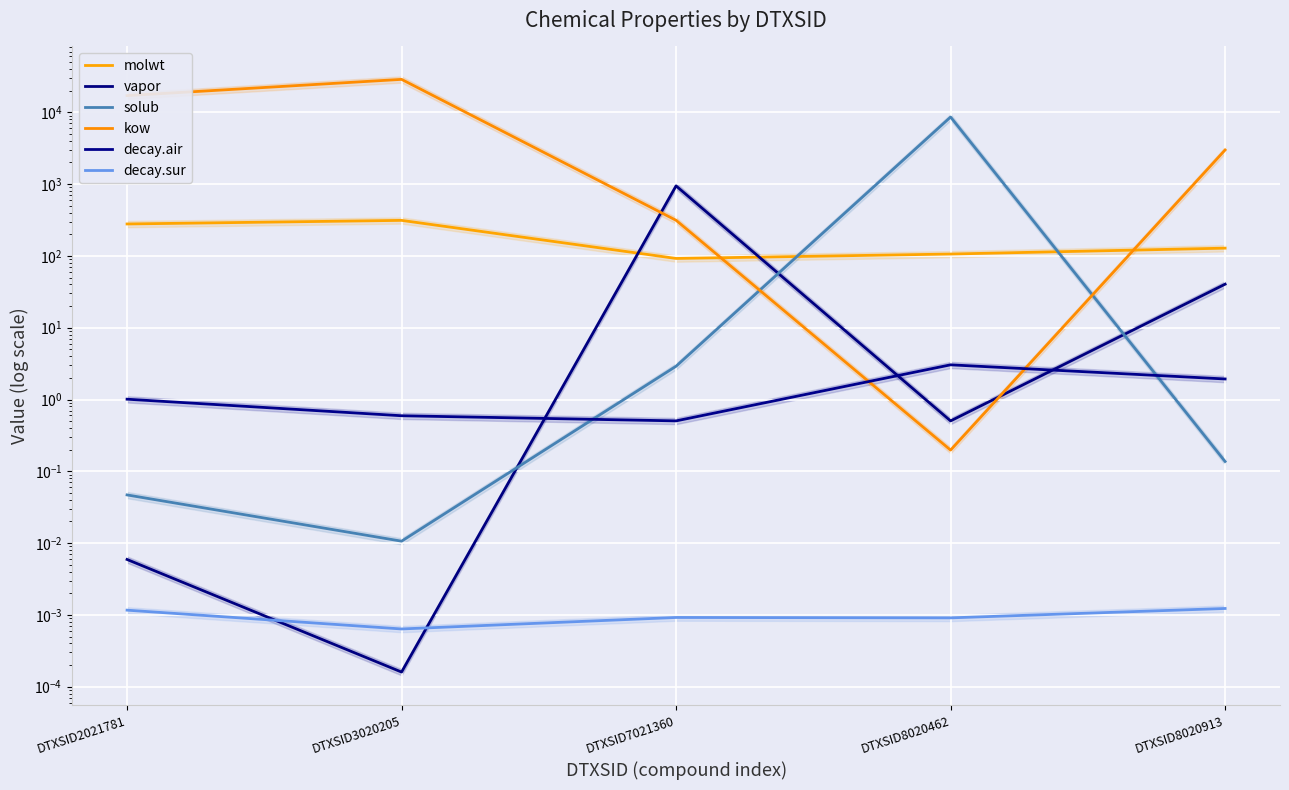

What is the average value of the molwt series?

183.4